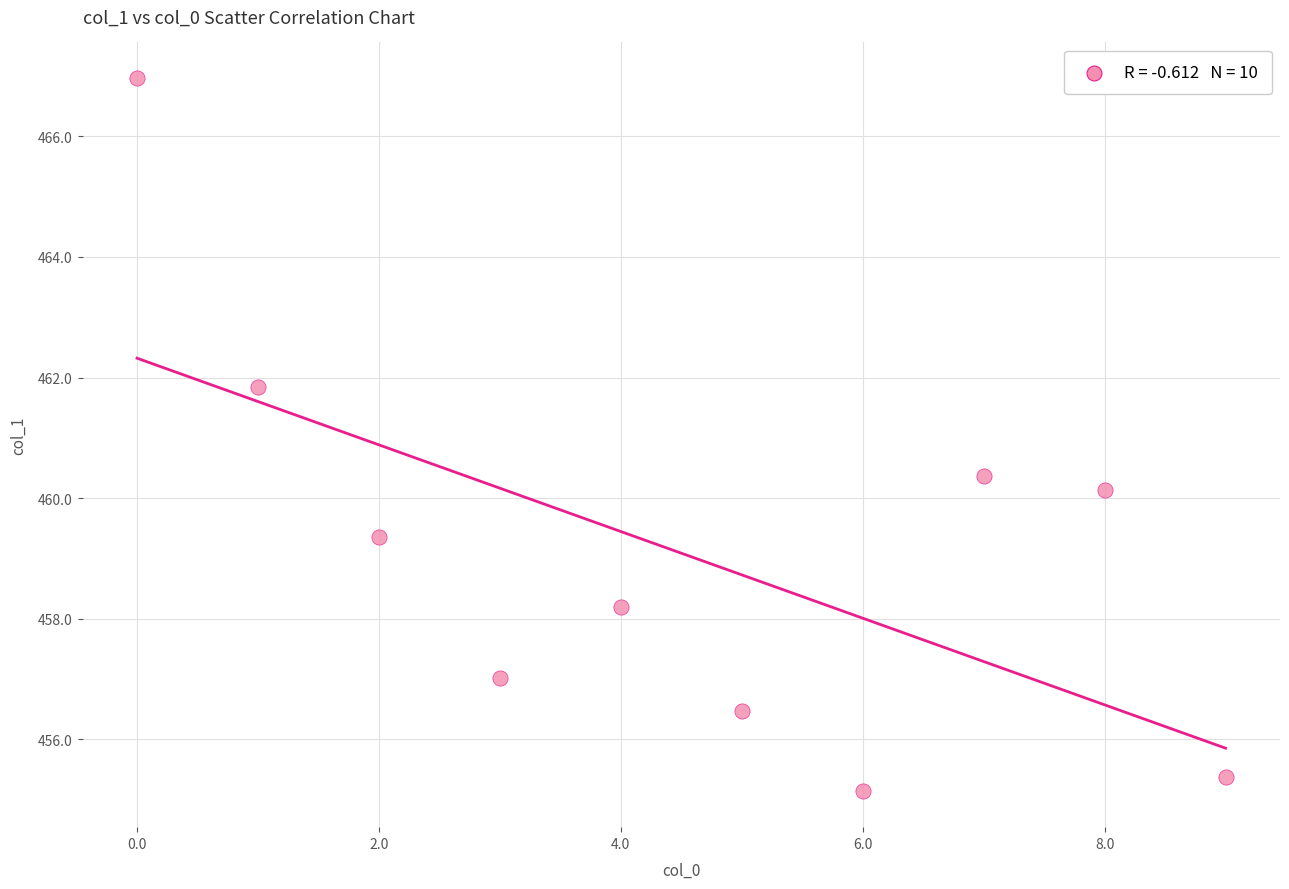

What is the range of Y values (max minus min)?

11.8